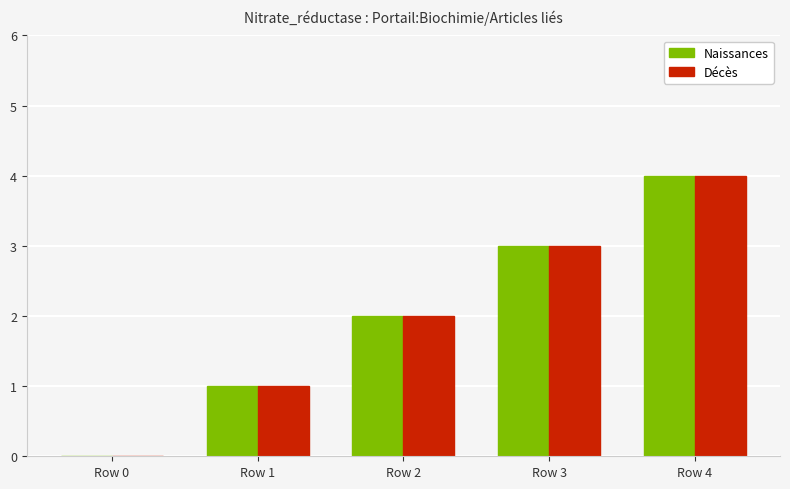

The Naissances series shows 0 at Row 0. True or false?

True